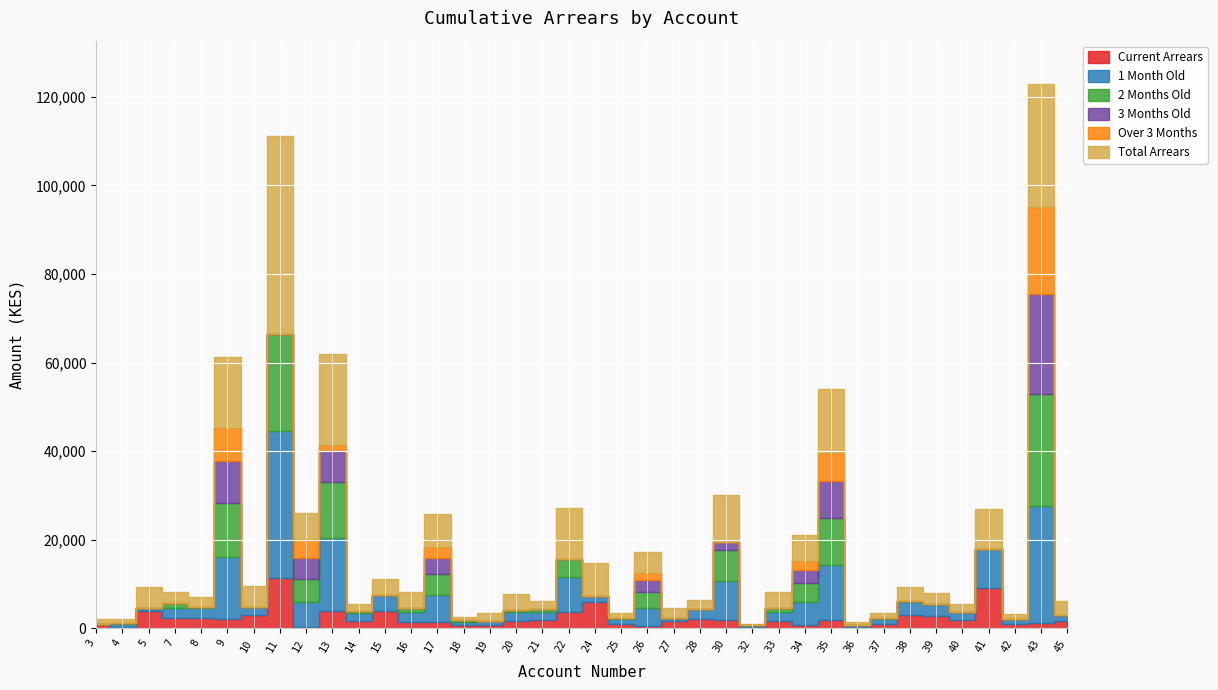

The Current Arrears series shows 510 at 36. True or false?

False